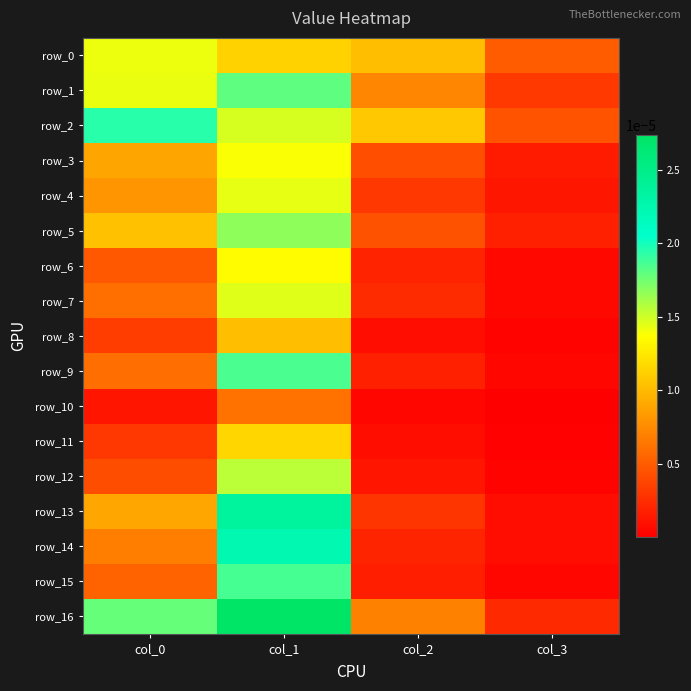

The row_16 series shows 0.0 at col_1. True or false?

True